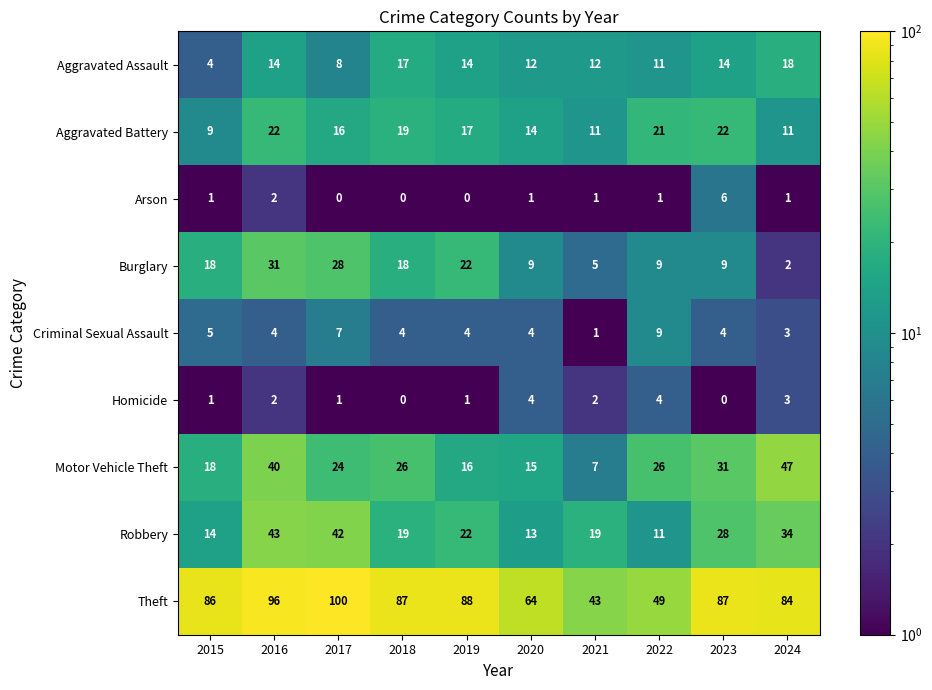

At how many categories does at least one series exceed 31?

10